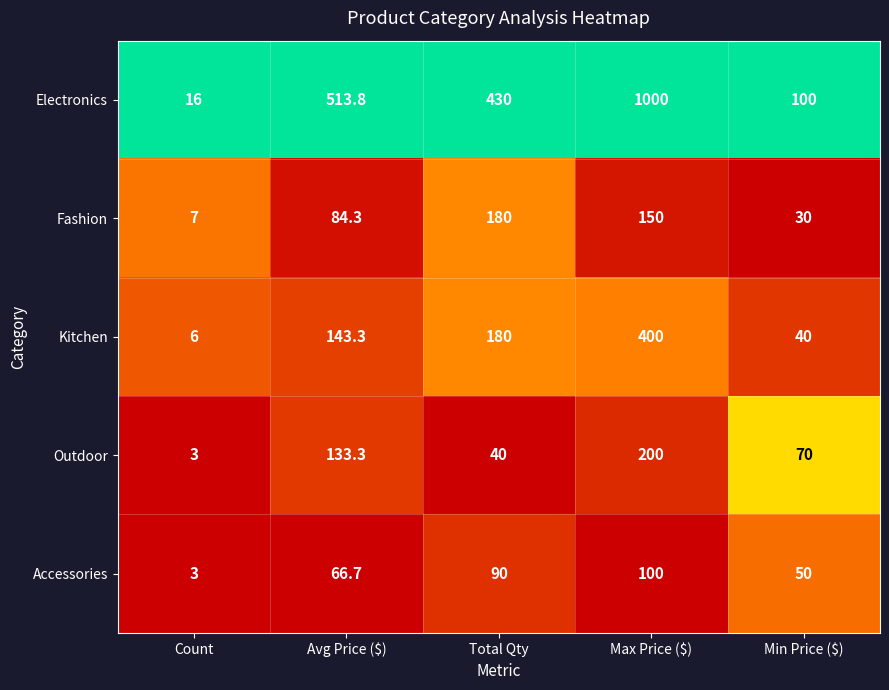

True or false: Fashion has a value of 47.7 at Min Price ($).

False